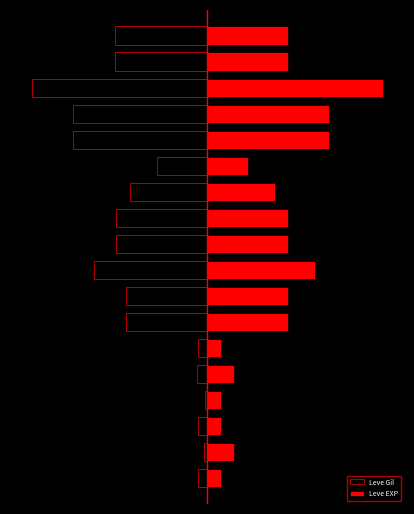

What is the value of the Leve EXP bar at the 4th from the left?

615.4